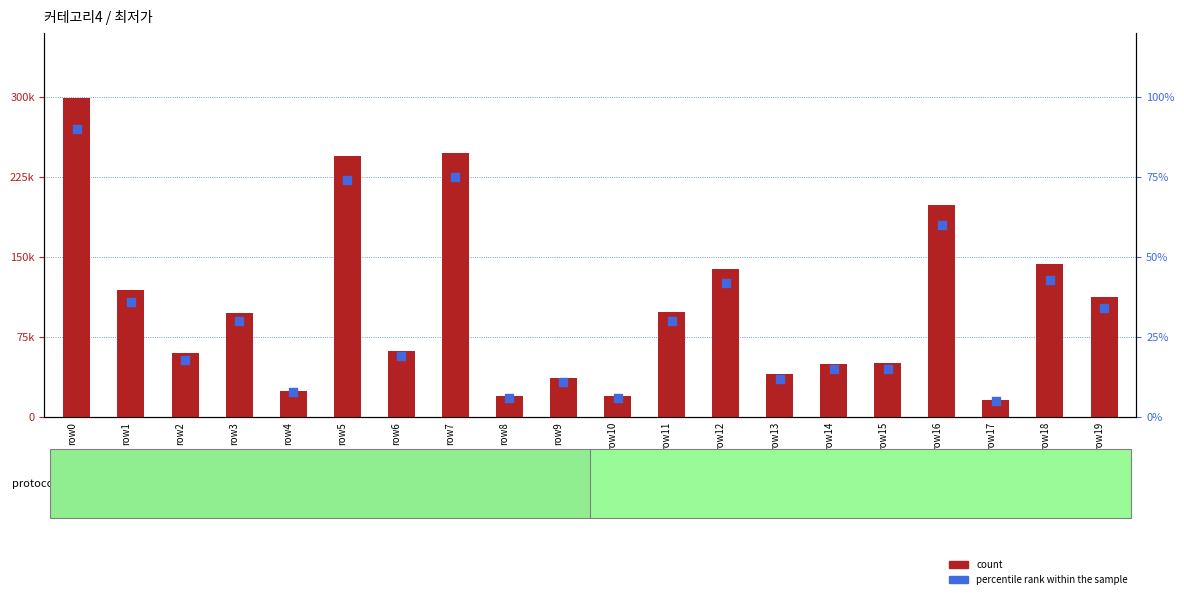

Which series has the largest total across all categories?

count